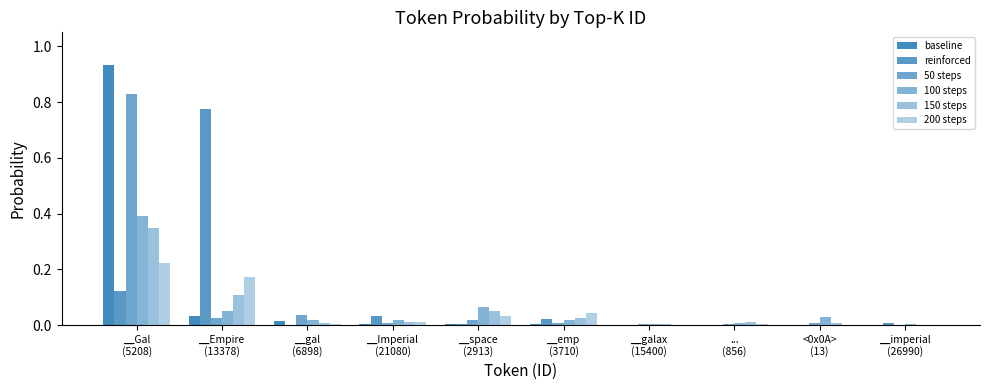

What is the maximum value shown in the chart?

0.9